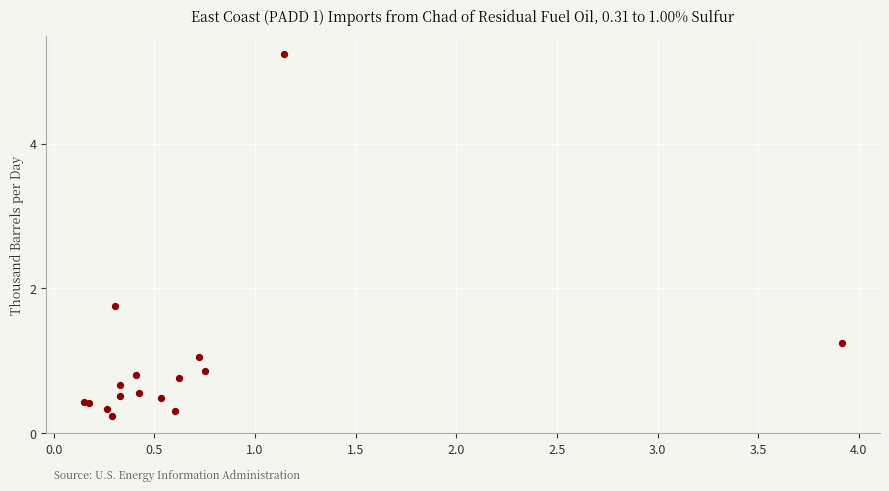

What Y value in the scatter plot is closest to 2?

1.8